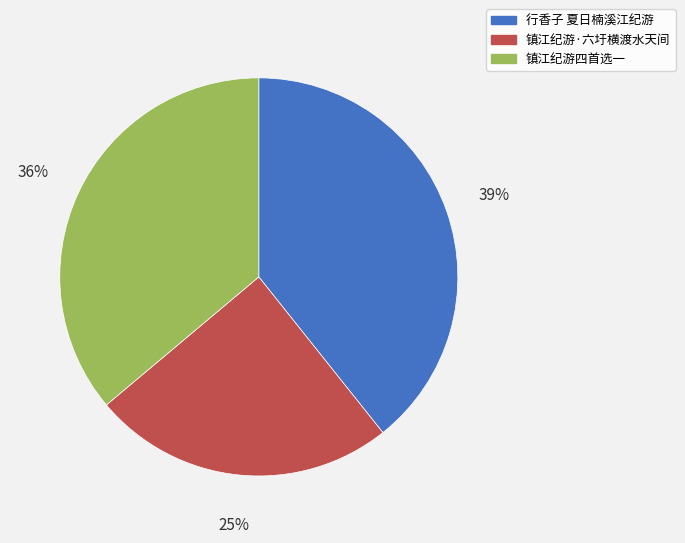

To the nearest percent, what is the combined percentage of 镇江纪游·六圩横渡水天间 and 行香子 夏日楠溪江纪游?

64%